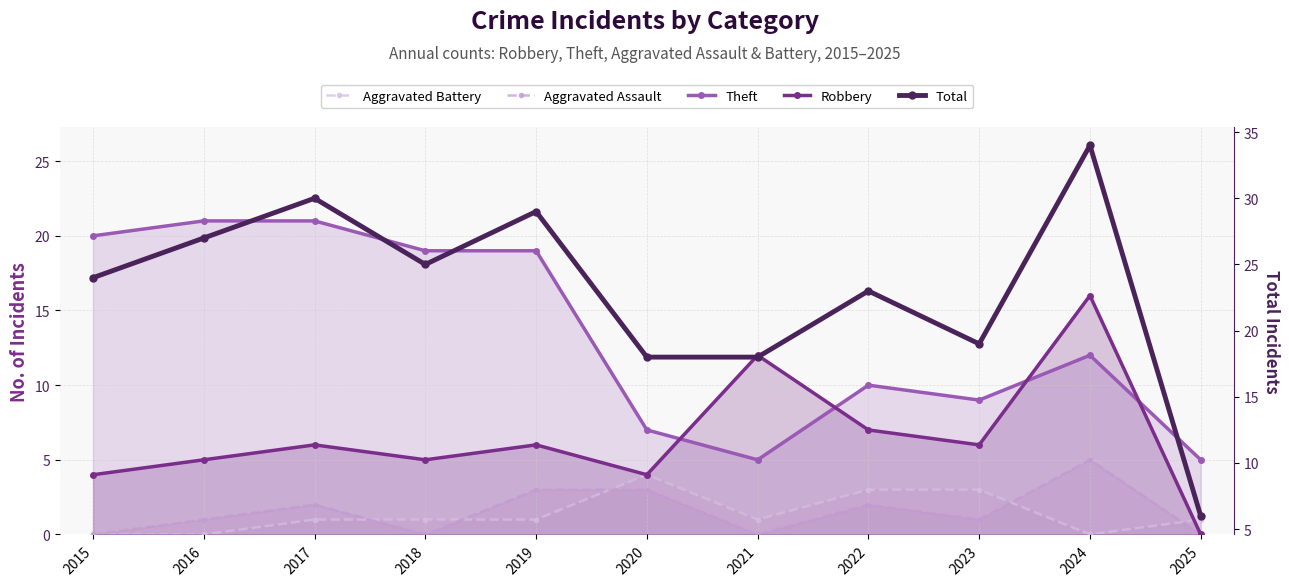

True or false: Theft has more than 1 points higher than both neighbors.

True